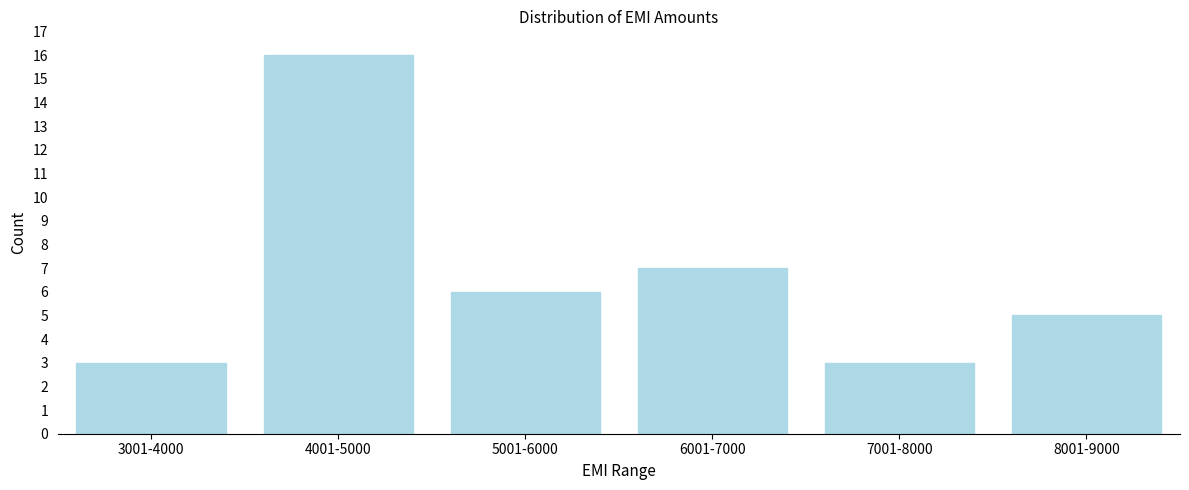

Reading left to right, what are all the values shown in this chart?

3	16	6	7	3	5